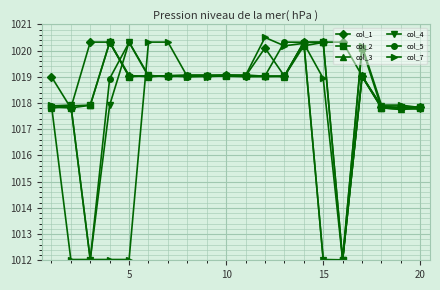

Which series has the largest total across all categories?

col_1